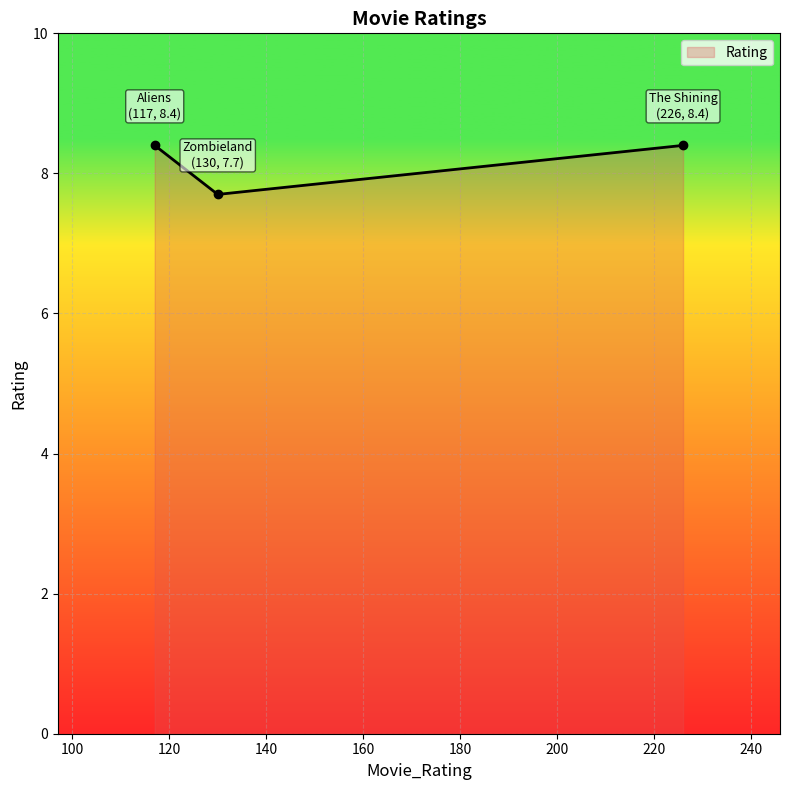

What is the sum of all values?

24.5